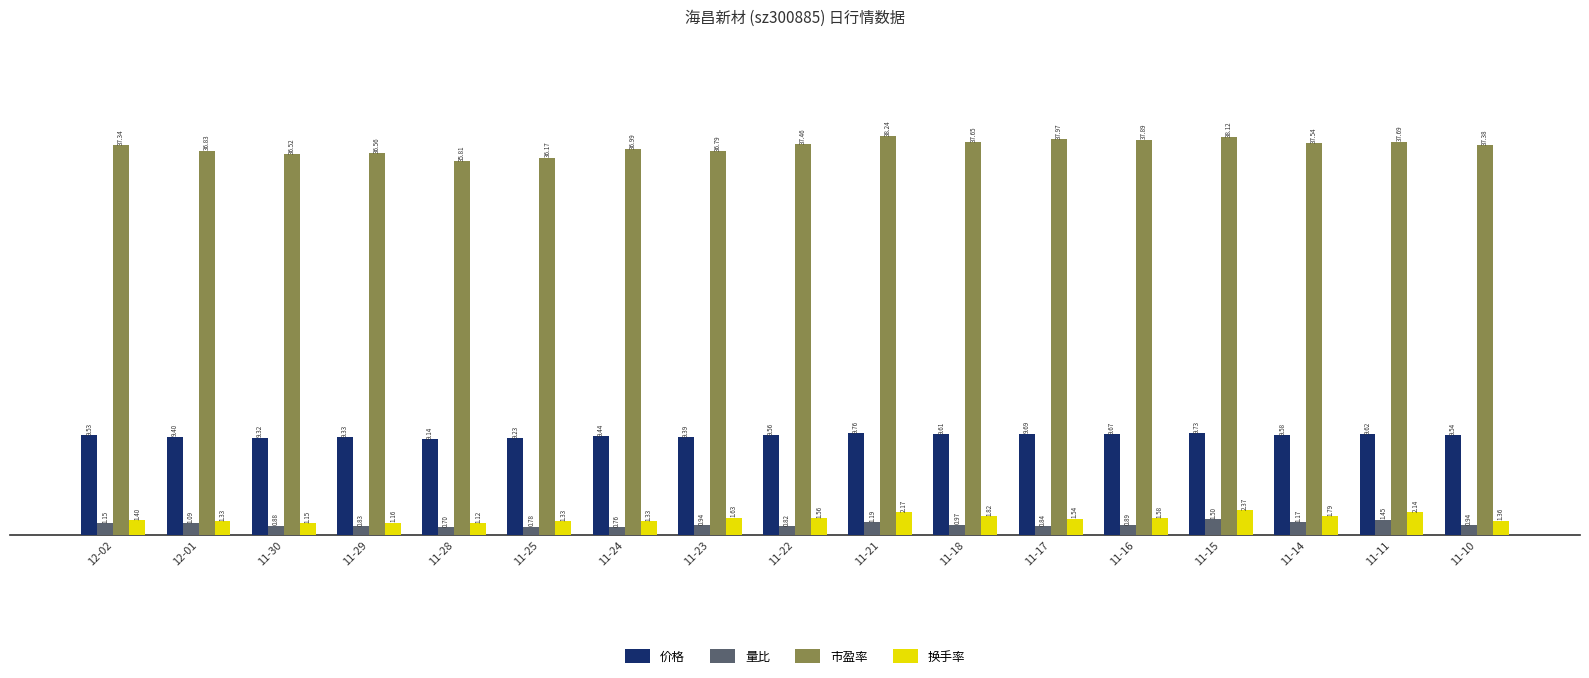

What position from the left is 11-29?

4